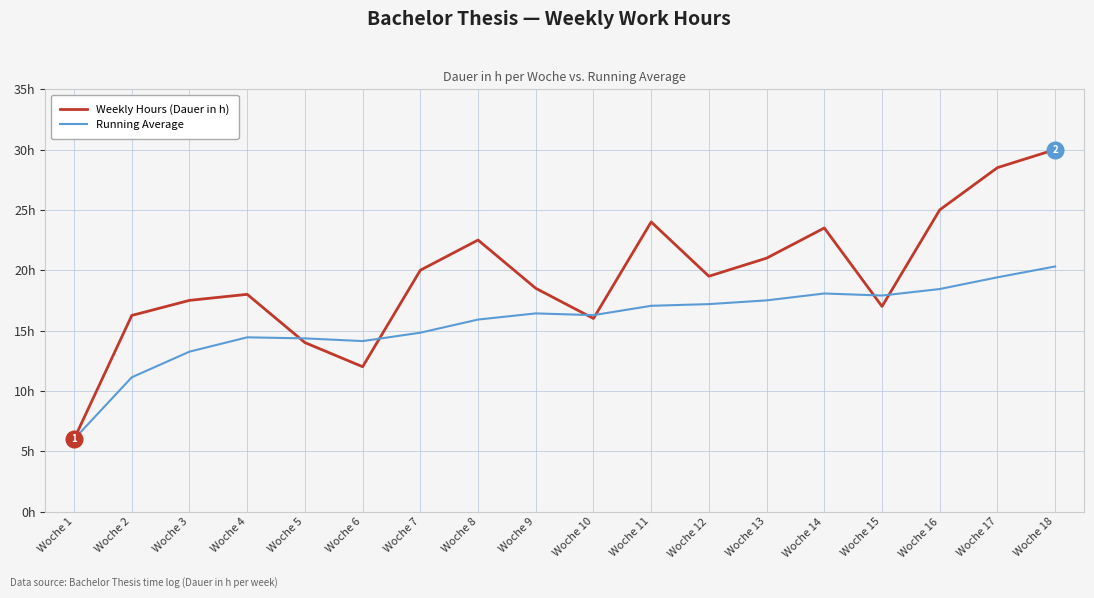

What is the total value across all series at Woche 11?

41.0